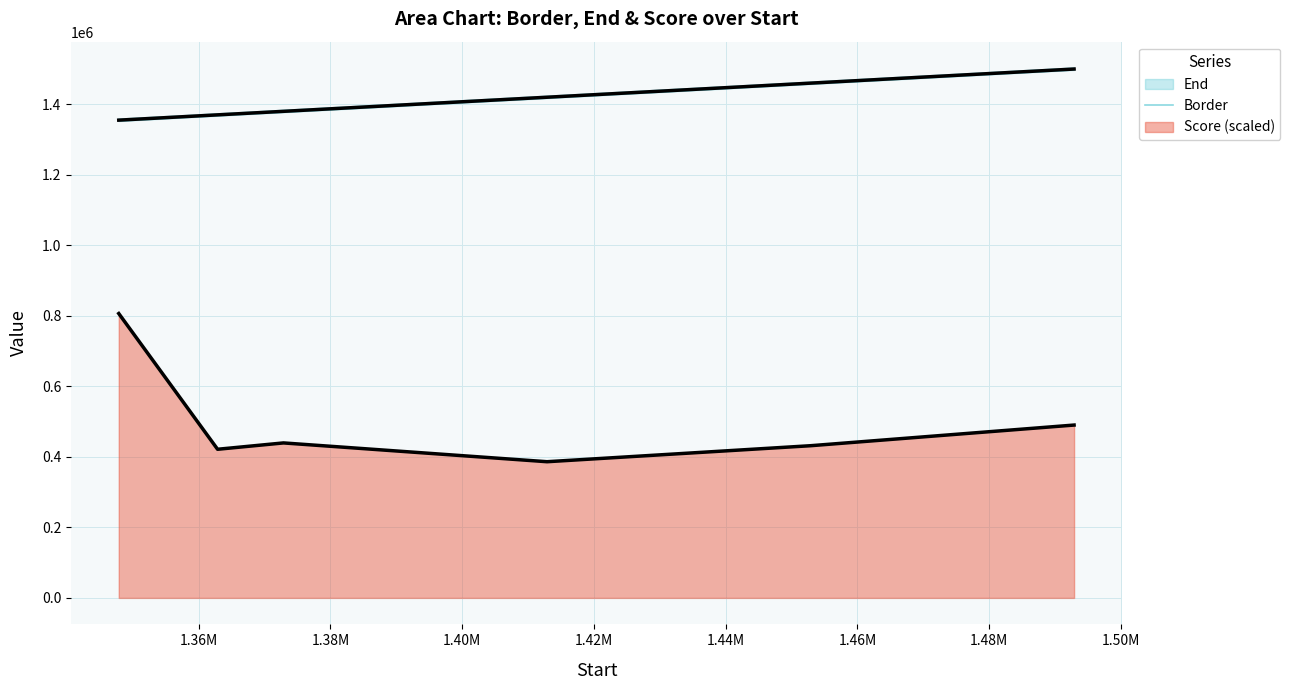

What is the value of the 5th point from the left?

1457876.0